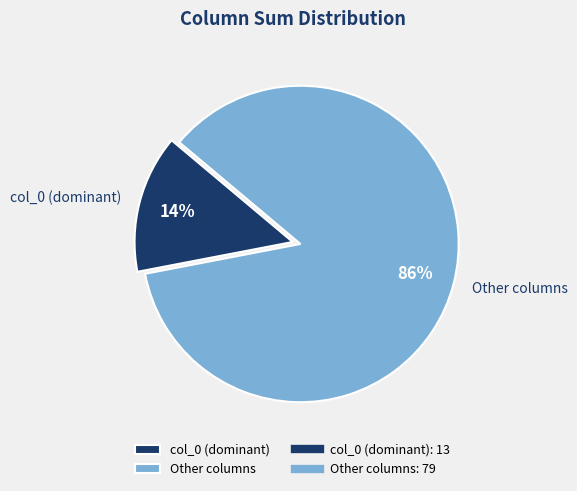

Is the sum of Other columns and col_0 (dominant) greater than half?

Yes